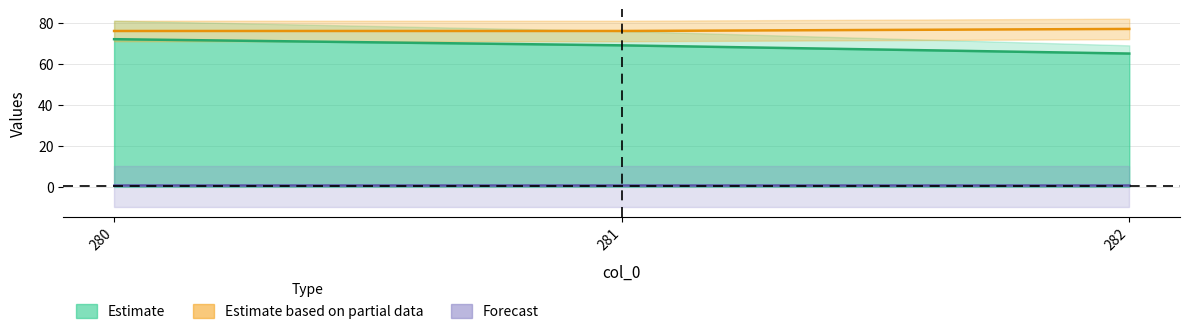

At how many categories does at least one series exceed 54?

3